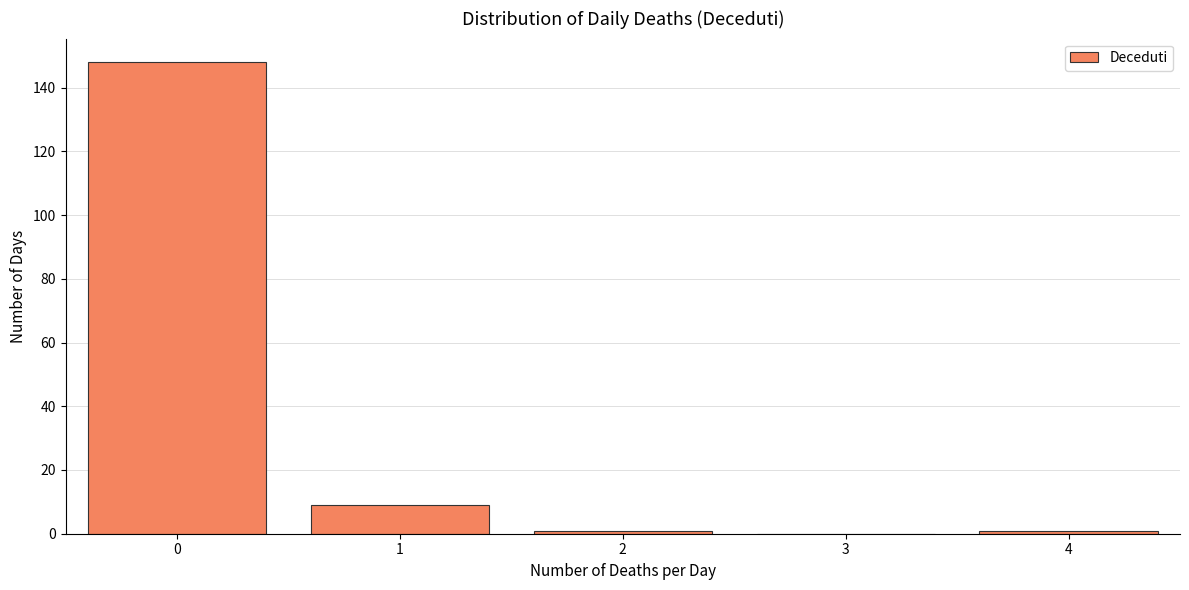

Which range on the x-axis has the tallest bar?

-0.5 to 0.5